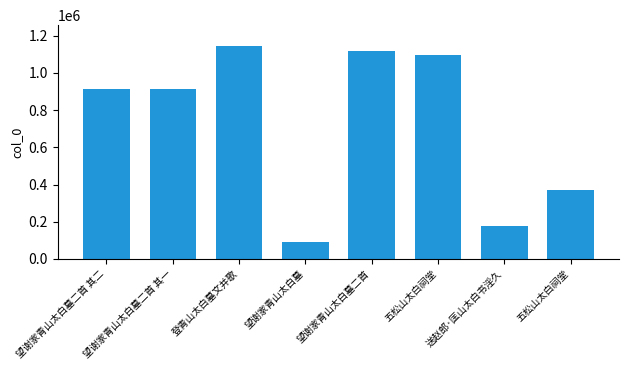

Where does the data first go above 913498?

登青山太白墓文并歌